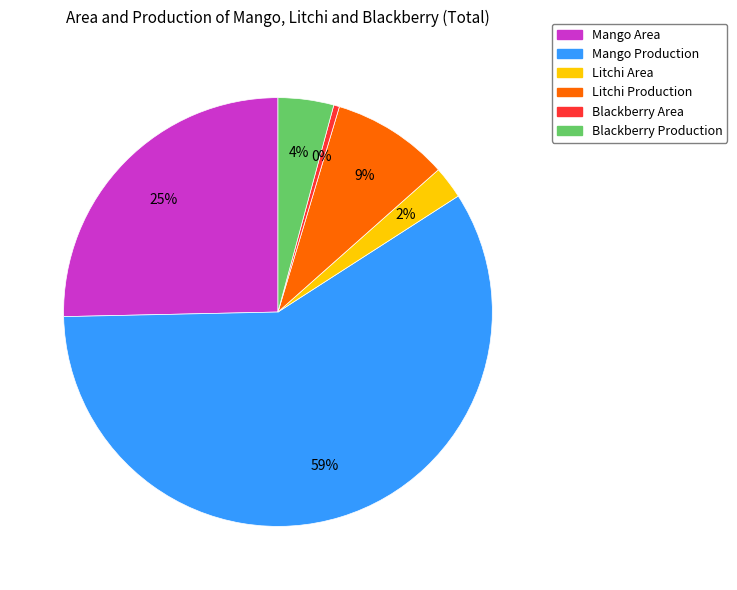

To the nearest percent, what is the difference between the Mango Area and Blackberry Area slice percentages?

25%